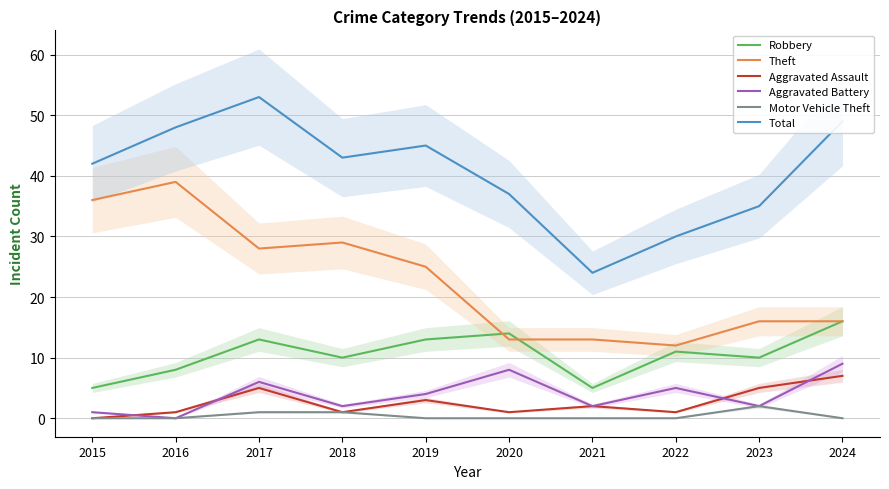

What value does the Total series have at 2021?

24